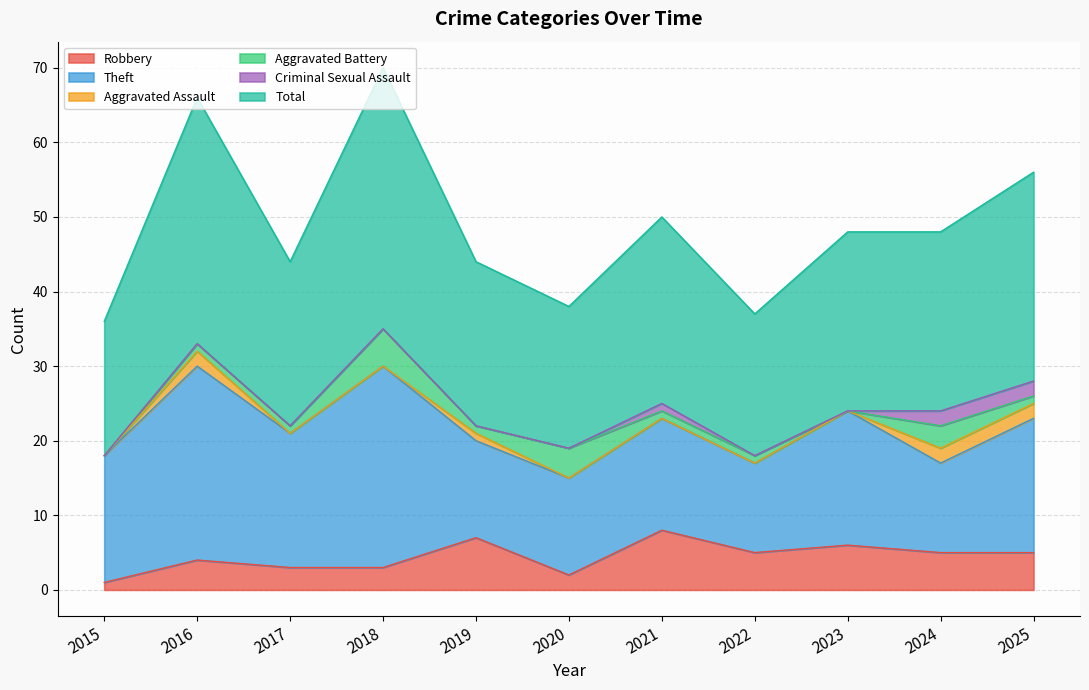

Reading left to right, extract all data points from this chart.

Robbery: 1	4	3	3	7	2	8	5	6	5	5
Theft: 17	26	18	27	13	13	15	12	18	12	18
Aggravated Assault: 0	2	0	0	1	0	0	0	0	2	2
Aggravated Battery: 0	1	1	5	1	4	1	1	0	3	1
Criminal Sexual Assault: 0	0	0	0	0	0	1	0	0	2	2
Total: 18	33	22	35	22	19	25	19	24	24	28